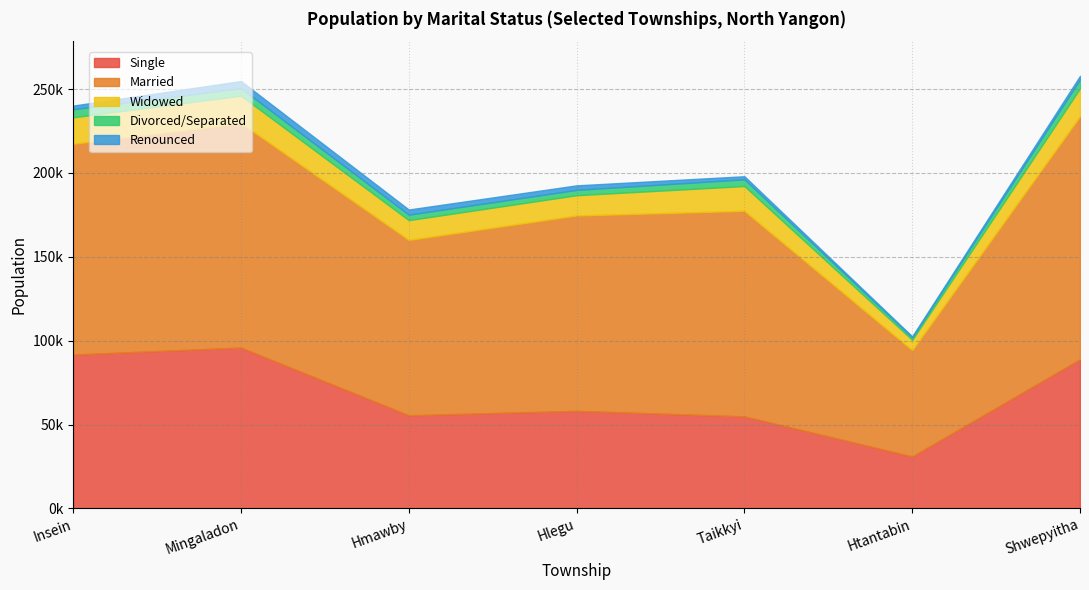

True or false: Married and Divorced/Separated cross at least once.

False